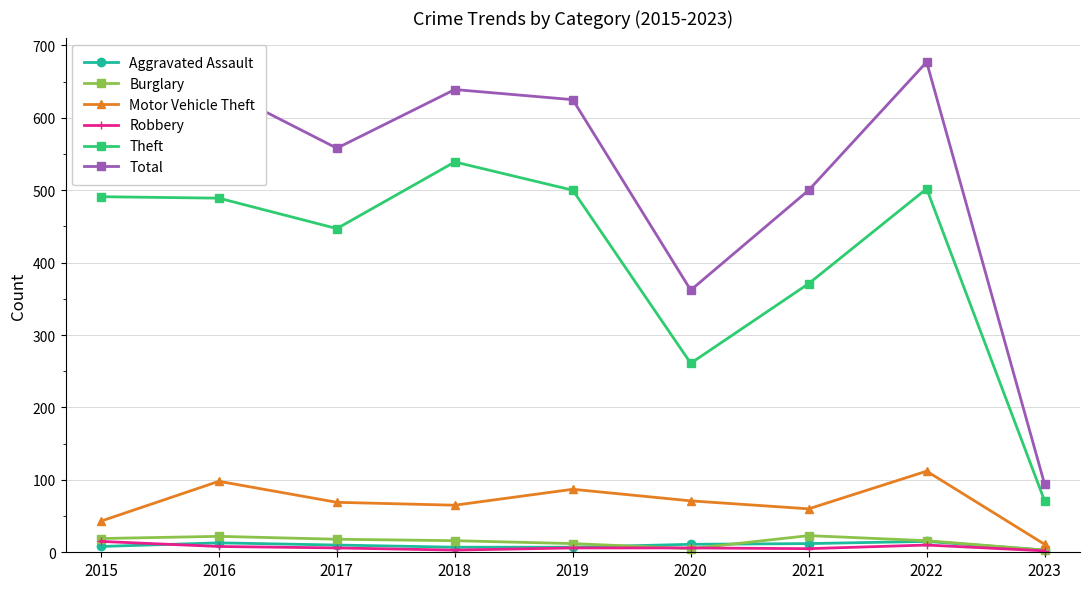

The value of Total at 2021 is 500. True or false?

True